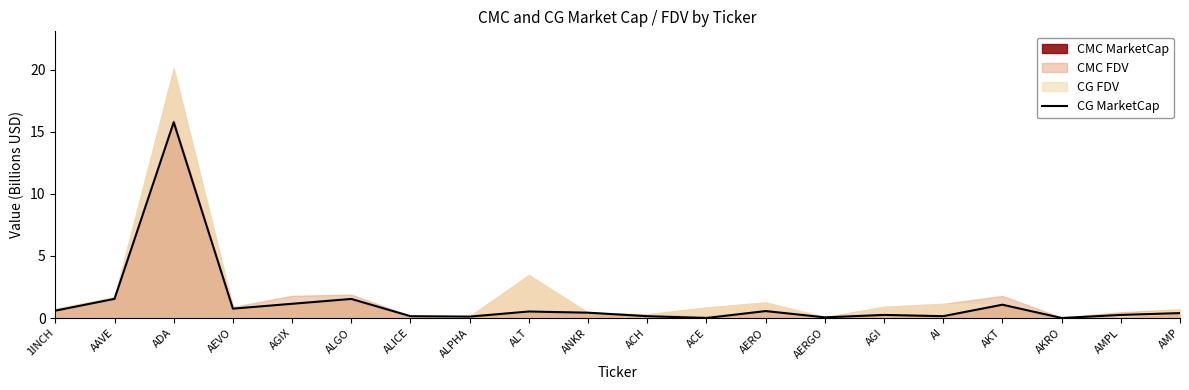

True or false: the data shows 0.4 at ANKR.

True